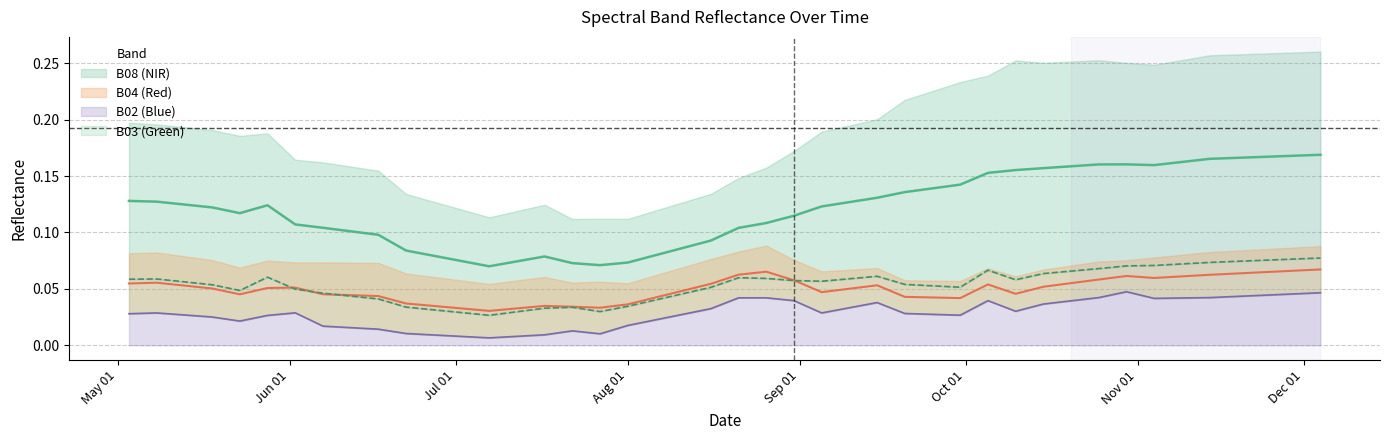

True or false: B08 and B03 intersect in this chart.

False